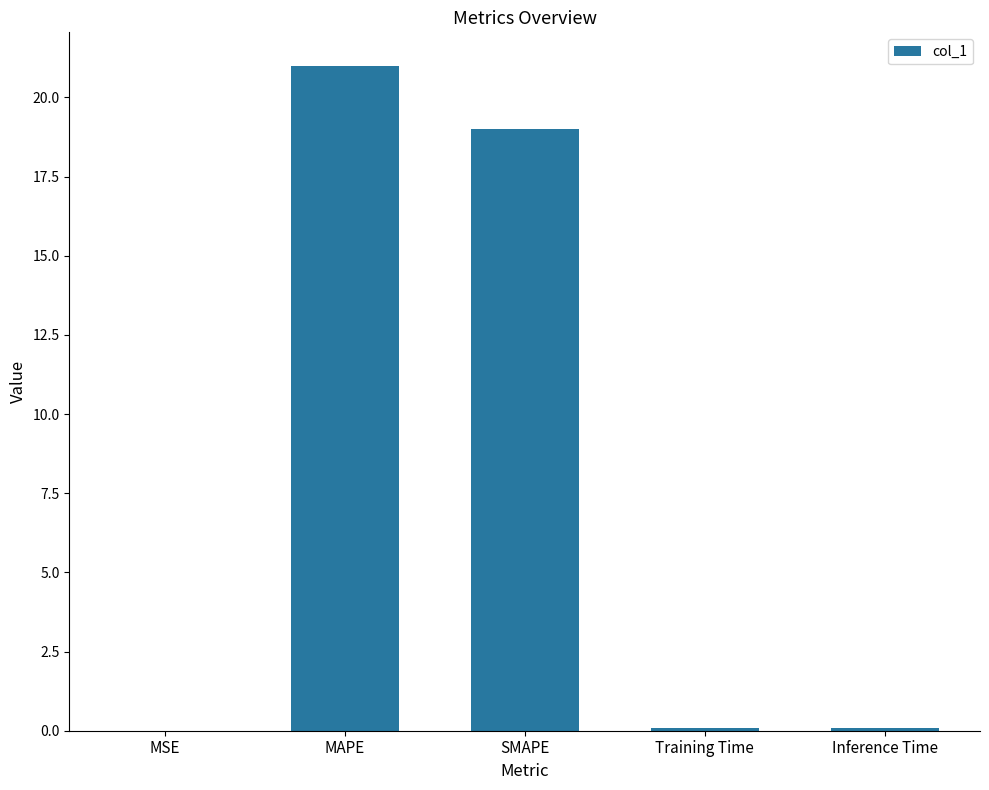

Is it true that the value at SMAPE is 32.9?

False